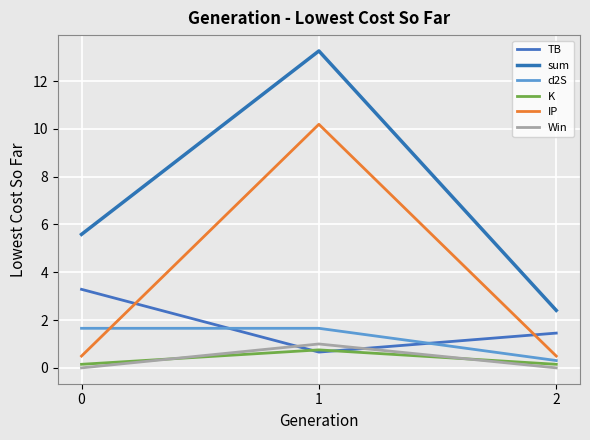

Reading right to left, extract all data points from this chart.

TB: 1.5	0.7	3.3
sum: 2.4	13.3	5.6
d2S: 0.3	1.7	1.7
K: 0.1	0.8	0.1
IP: 0.5	10.2	0.5
Win: 0.0	1.0	0.0